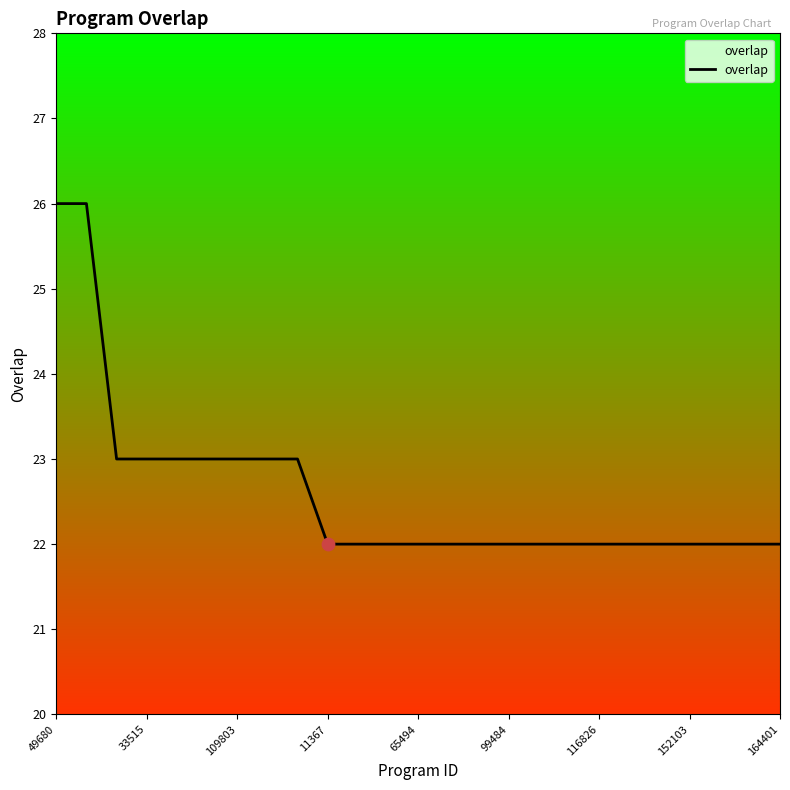

What is the difference between the maximum and minimum values?

4